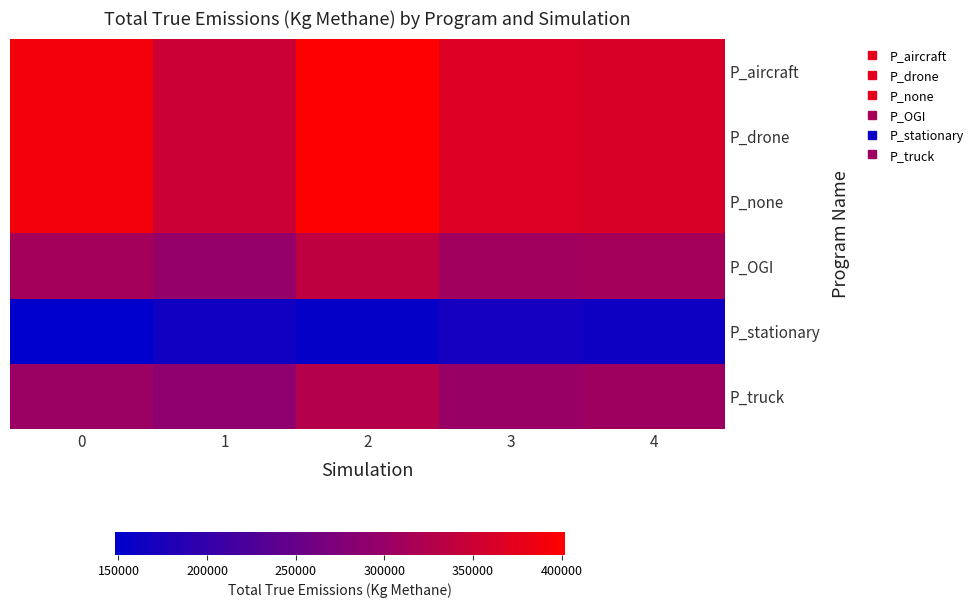

Reading left to right, what are all the values shown in this chart?

P_aircraft: 0=389695.5	1=348905.7	2=401947.4	3=365771.5	4=362333.3
P_drone: 0=389695.5	1=348905.7	2=401947.4	3=365771.5	4=362333.3
P_none: 0=389695.5	1=348905.7	2=401947.4	3=365771.5	4=362333.3
P_OGI: 0=313447.3	1=296904.2	2=336604.0	3=308465.0	4=312540.1
P_stationary: 0=148048.2	1=163153.3	2=153823.2	3=168300.5	4=161765.3
P_truck: 0=303071.0	1=289280.6	2=327608.8	3=300261.3	4=306419.6